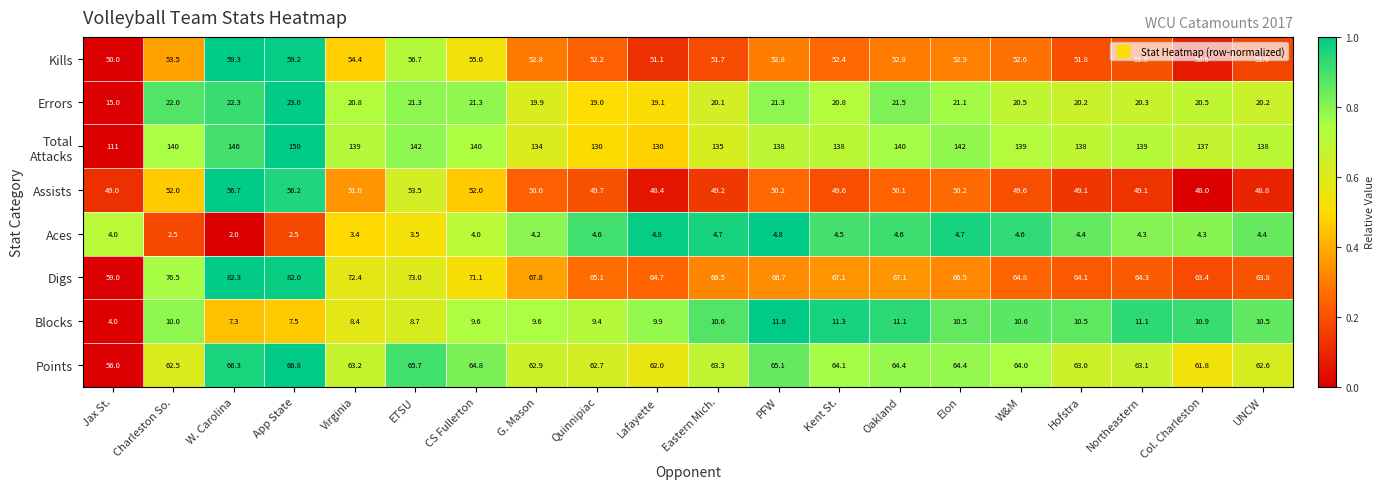

What is the maximum value shown in the chart?

150.0